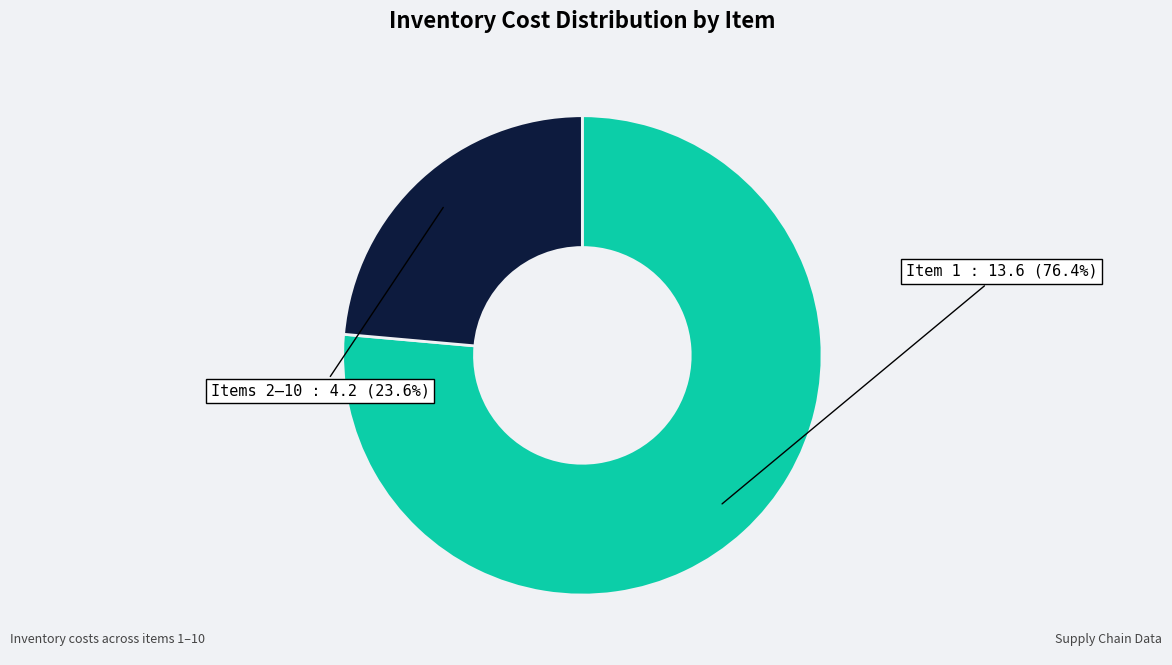

Does any single category account for the majority?

Yes